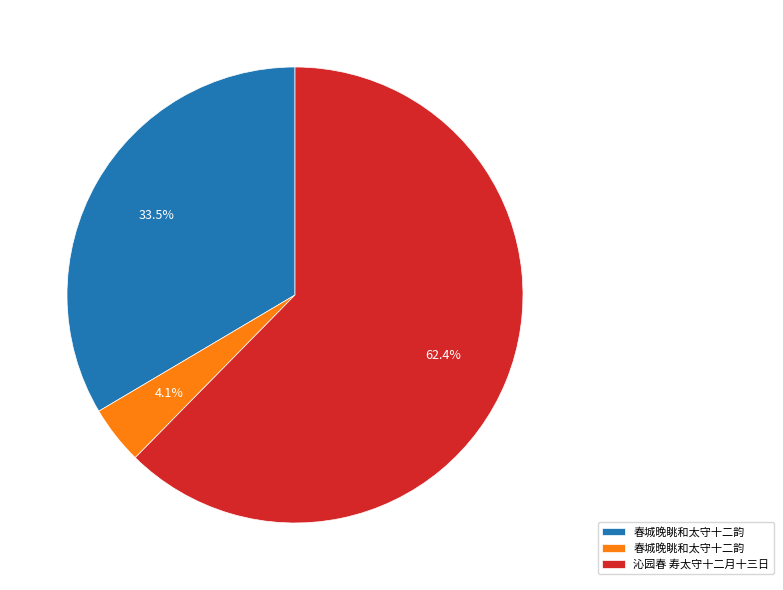

Is there any slice that represents more than half of the pie?

Yes